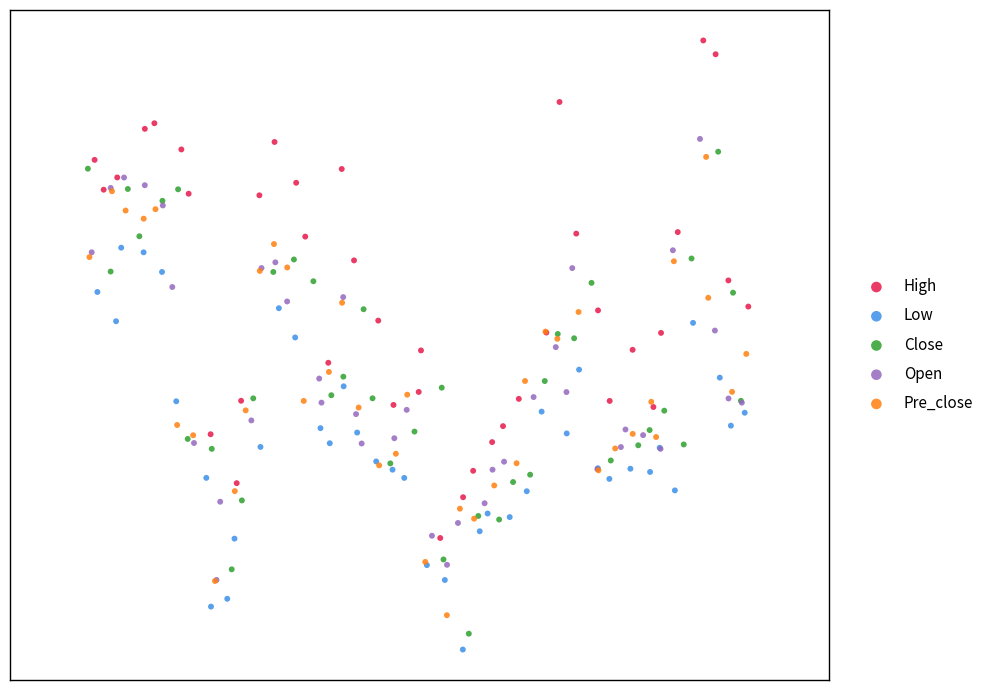

What are all the series names shown in the legend?

High, Low, Close, Open, Pre_close